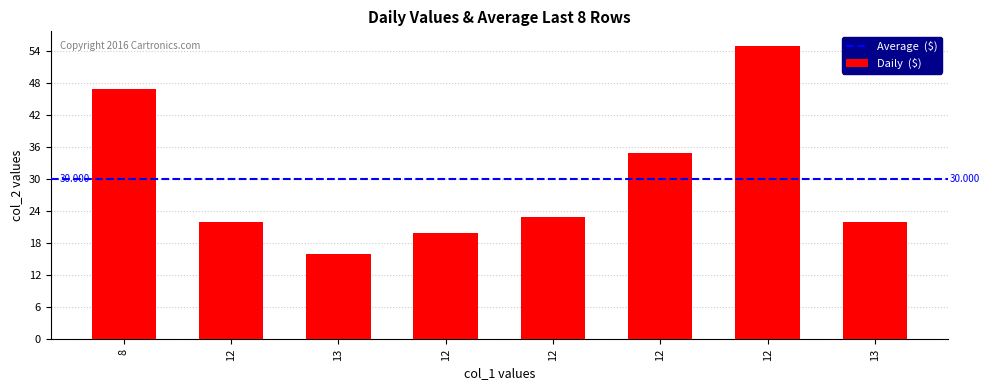

What is the change in value from 8 to 12?

-25